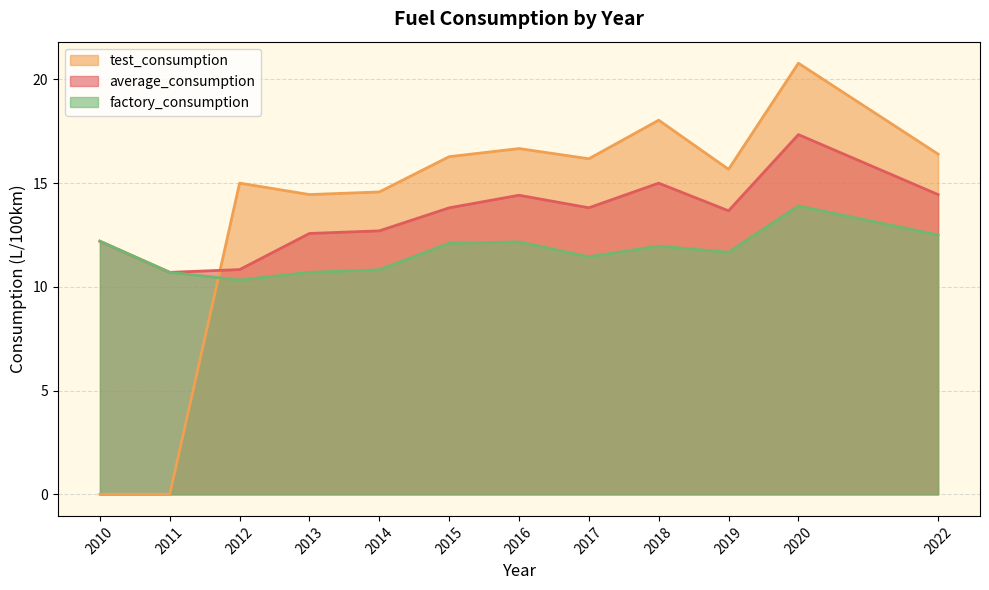

At which category is the sum across all series the highest?

2020